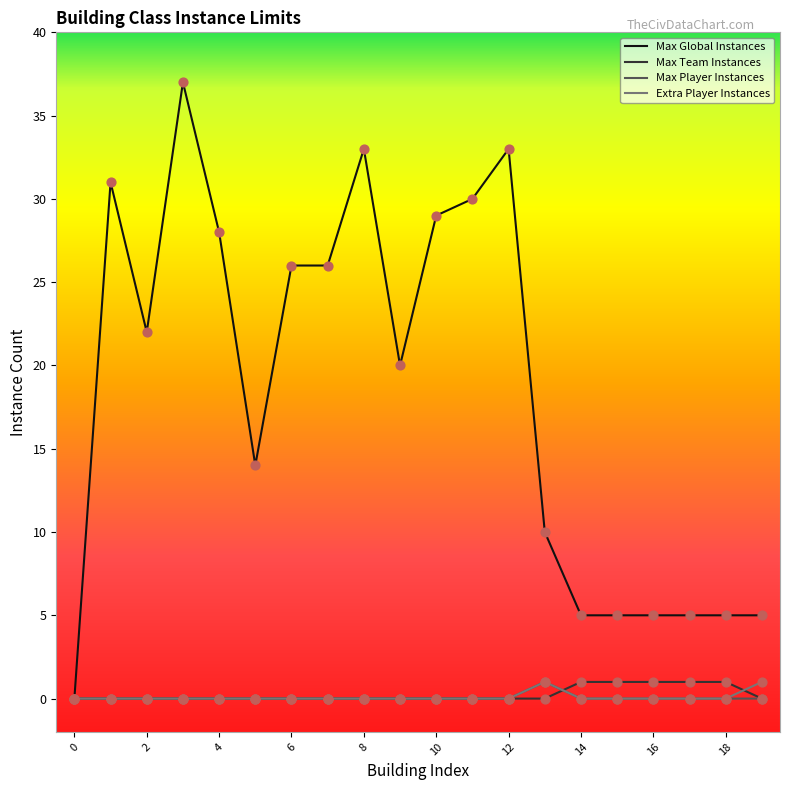

At how many categories does at least one series exceed 25?

9